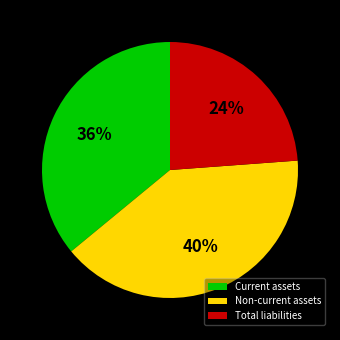

To the nearest percent, what is the average slice percentage?

33%